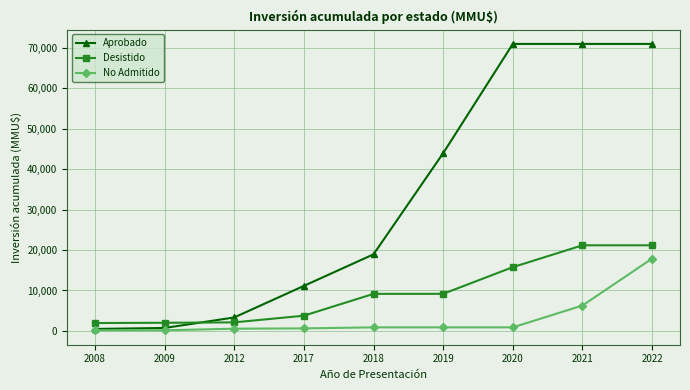

At which category is the sum across all series the highest?

2022